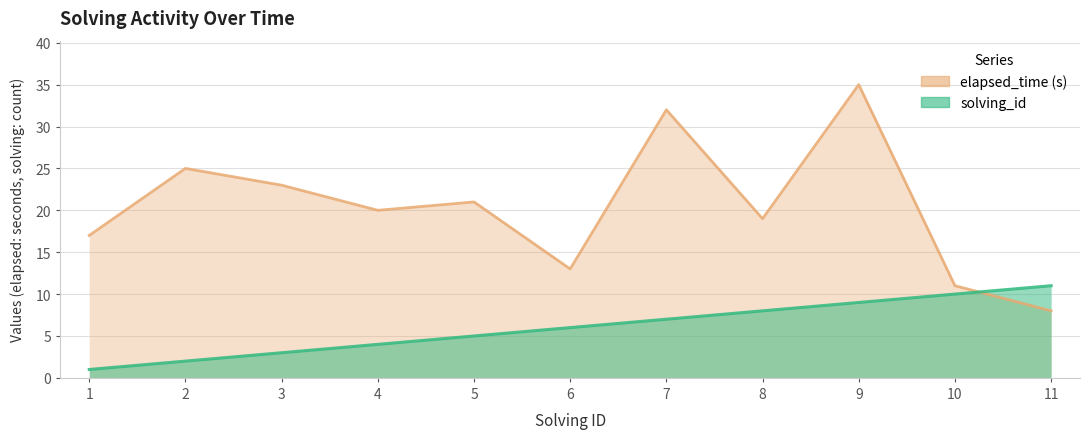

True or false: elapsed_time and solving_id cross at least once.

True